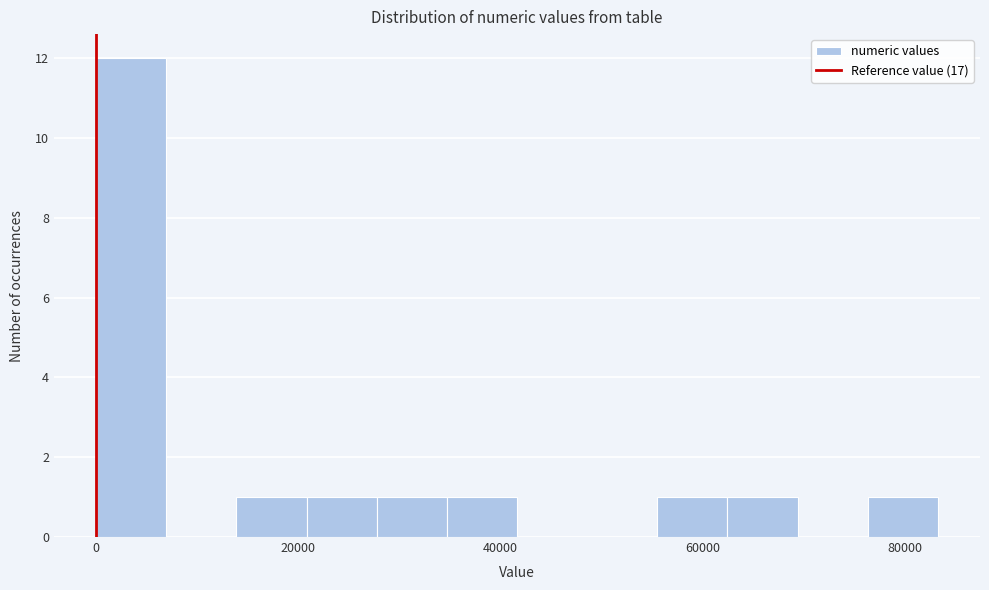

Around what value on the x-axis is the tallest bar? Give the approximate position of its centre, as read against the axis.

4000